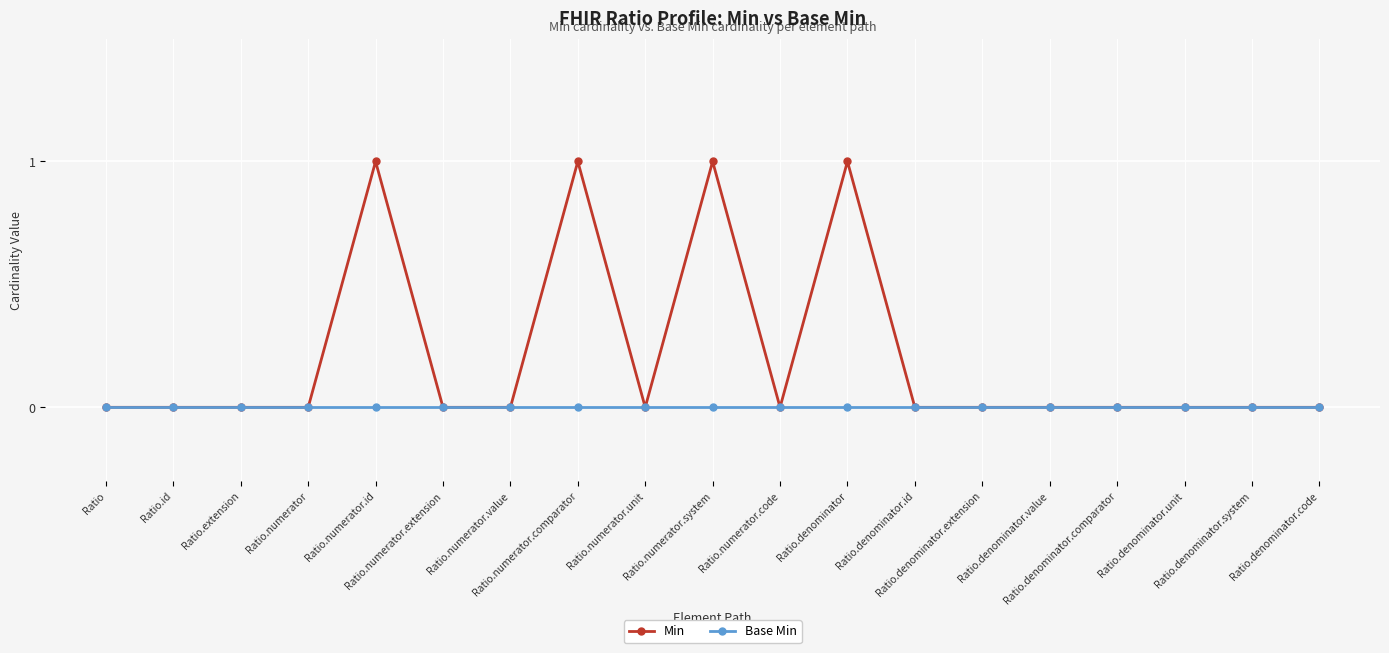

Does the chart display data point markers on the line(s)?

Yes